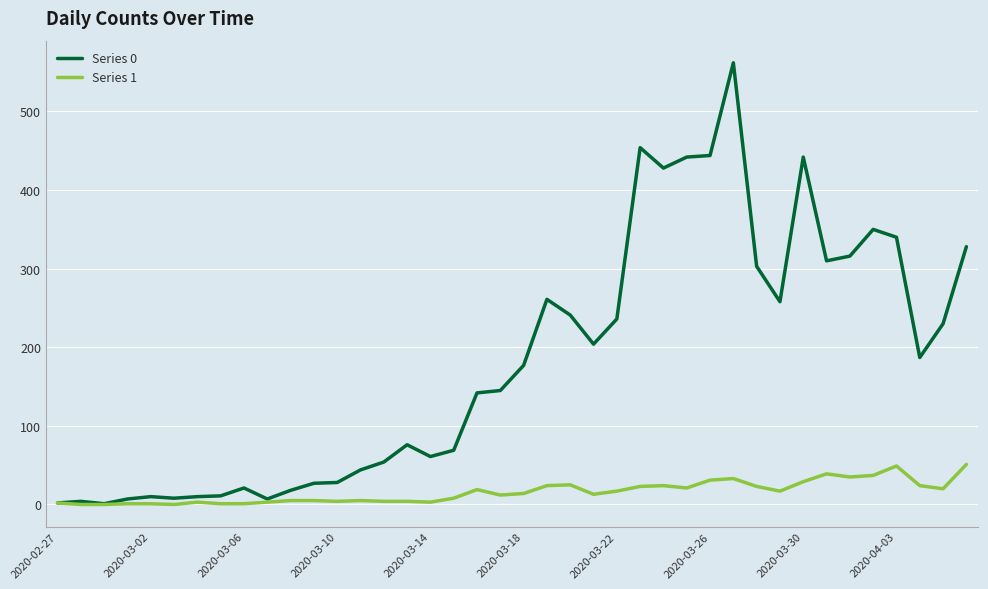

Count the number of data series in this chart.

2